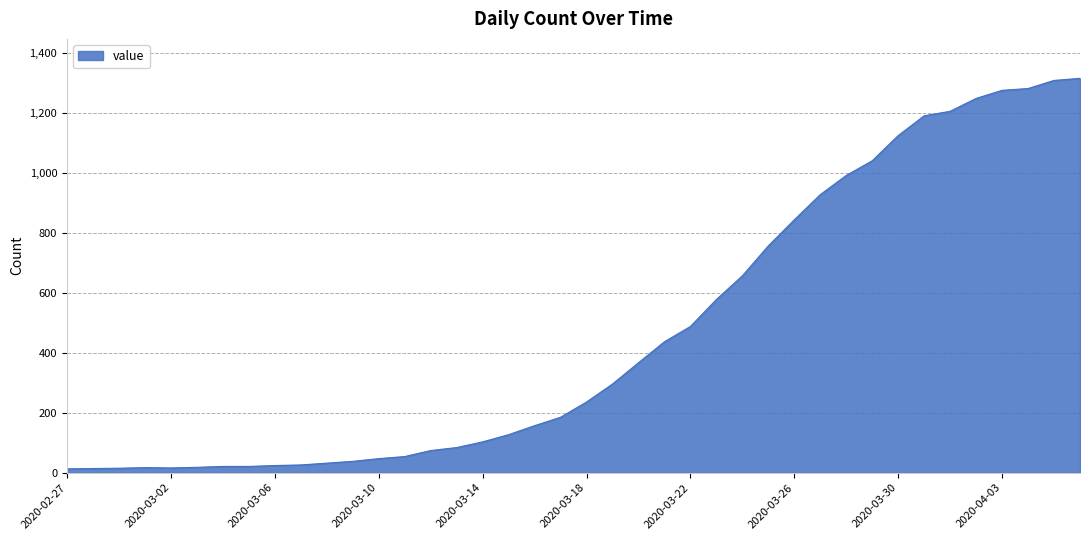

What is the greatest value displayed?

1316